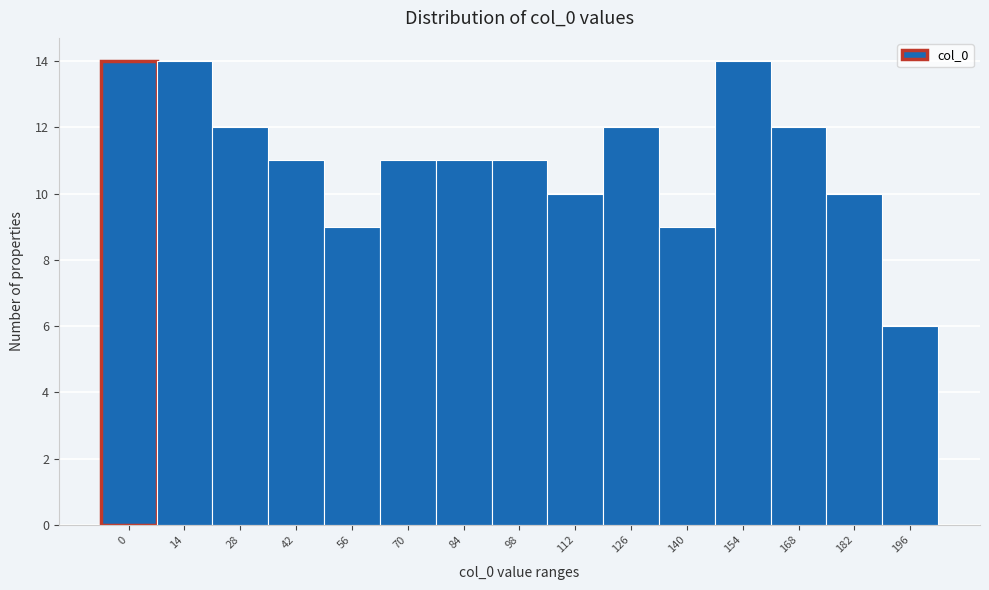

Reading left to right, list all the values displayed in this chart.

14	14	12	11	9	11	11	11	10	12	9	14	12	10	6